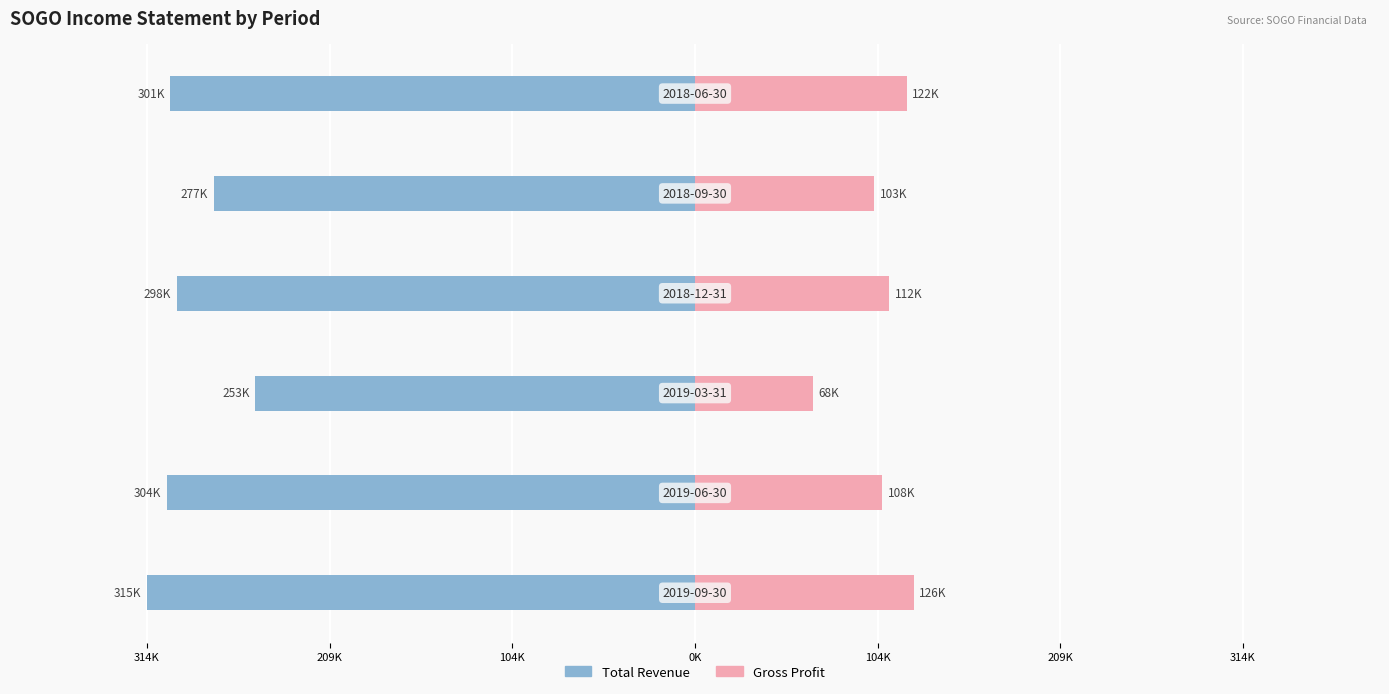

How many groups of bars are there?

6